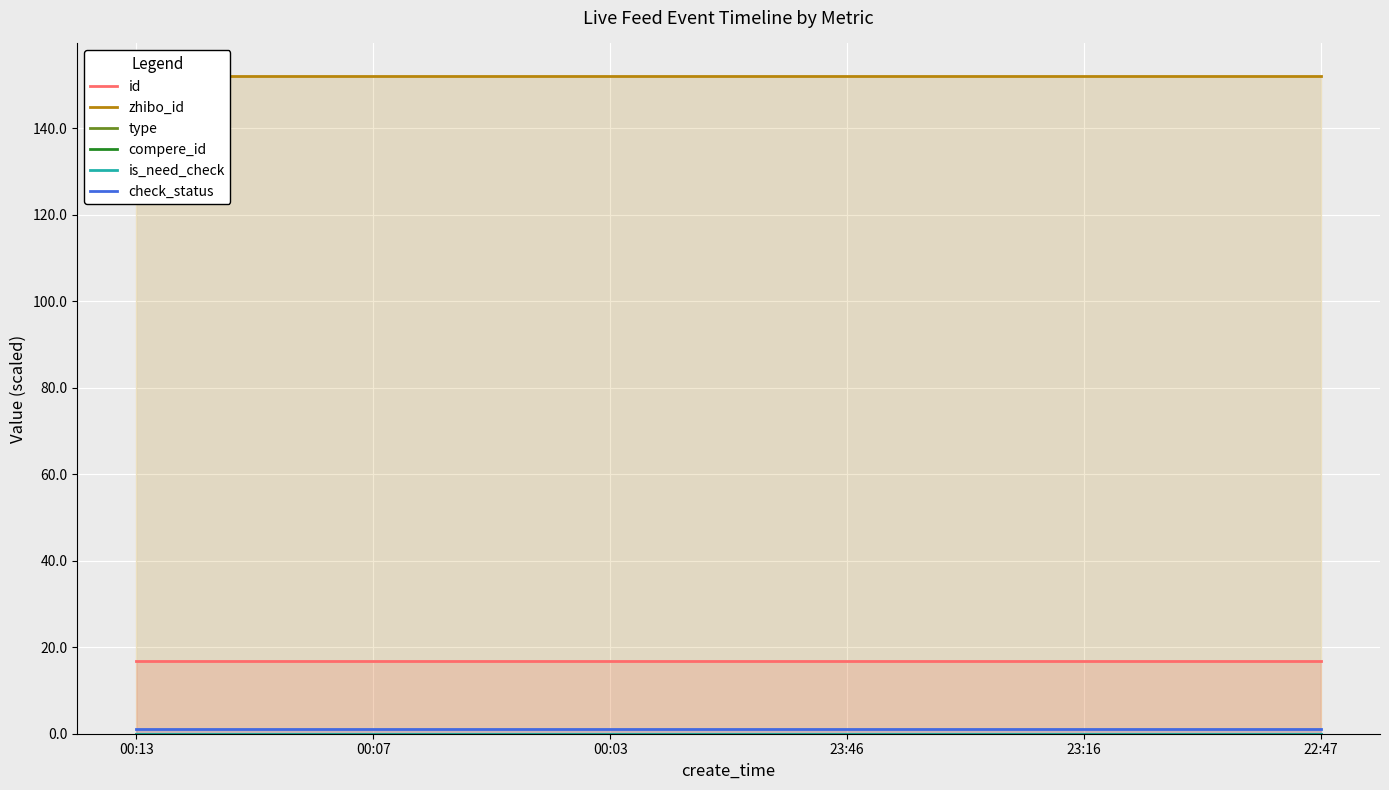

How many data points does each series have?

6